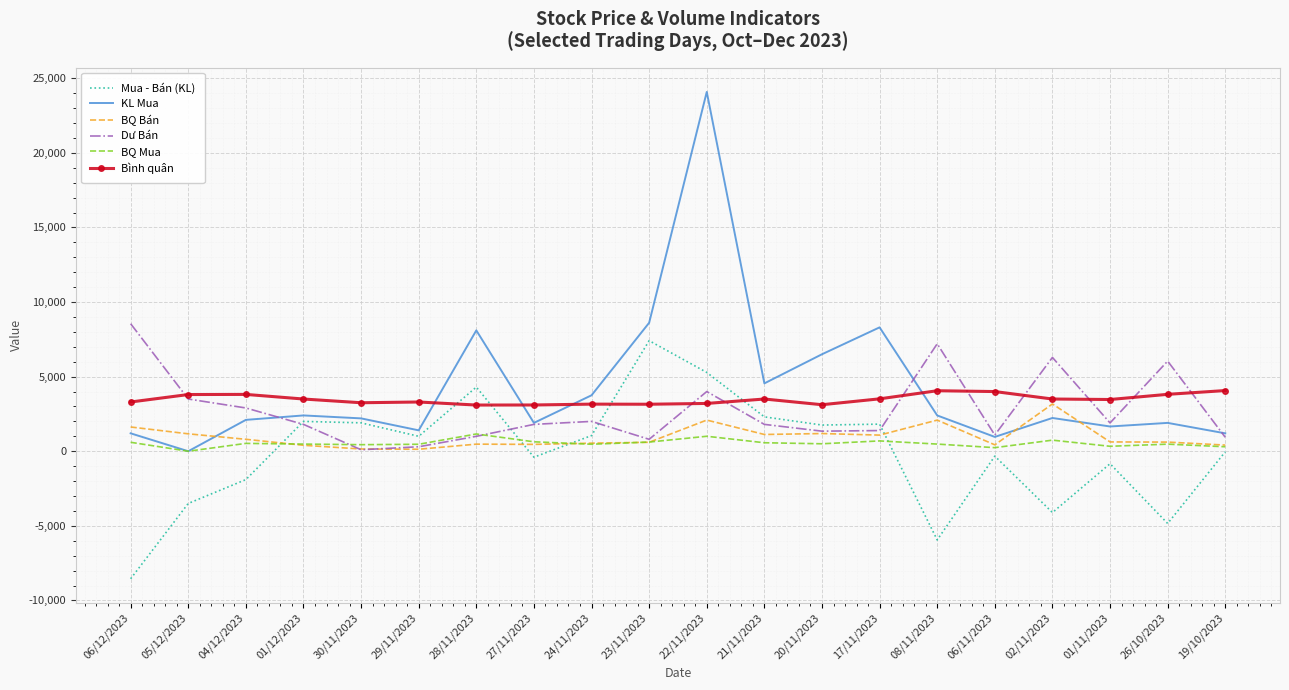

At which category is the sum across all series the highest?

22/11/2023